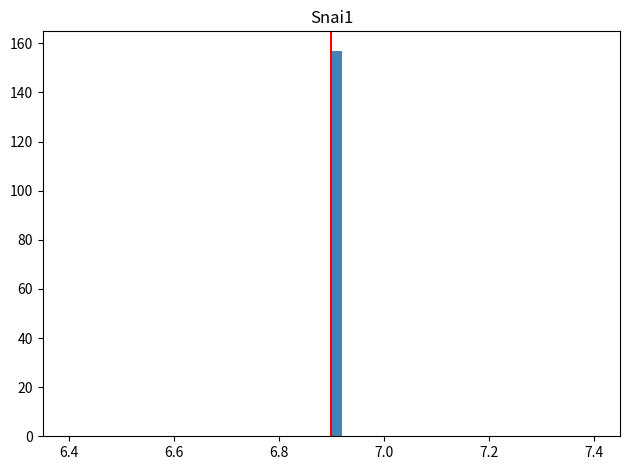

Around what value on the x-axis is the tallest bar? Give the approximate position of its centre, as read against the axis.

6.92